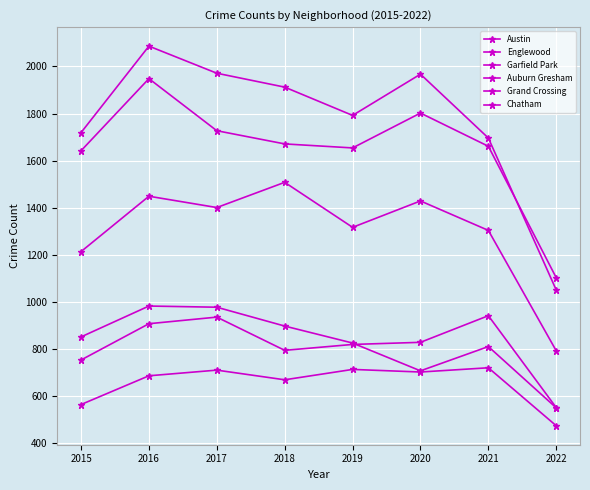

How many lines are shown in the chart?

6